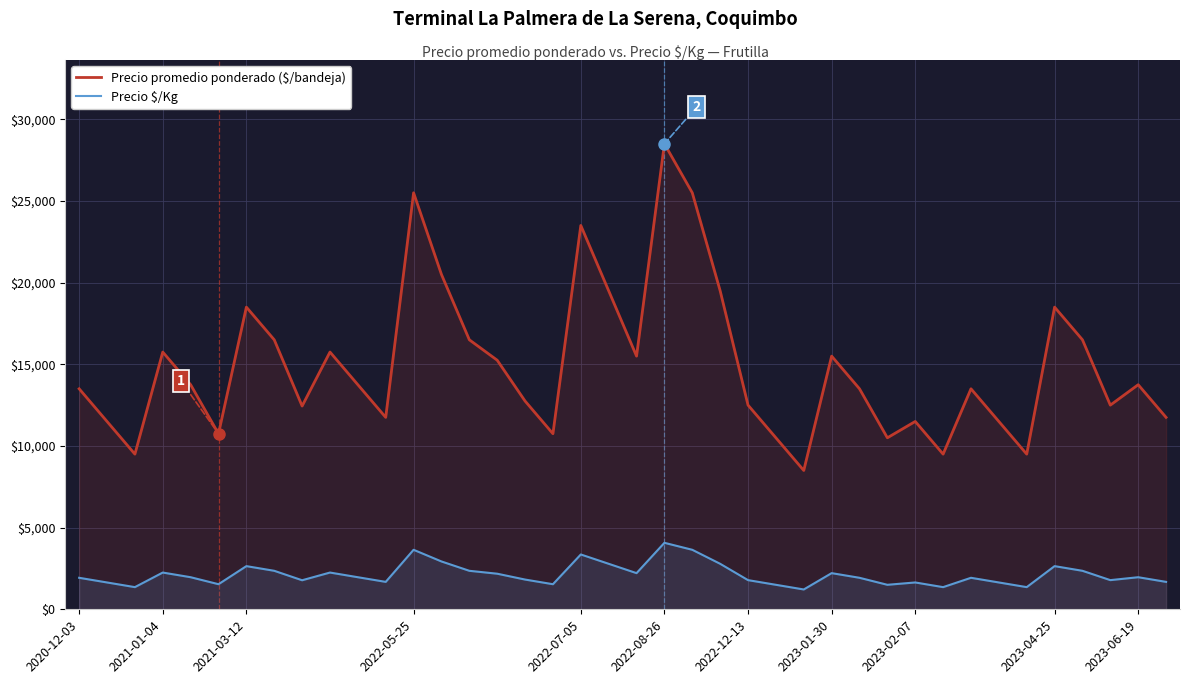

At 12, list the series in order from smallest to largest.

Precio $/Kg, Precio promedio ponderado ($/bandeja)